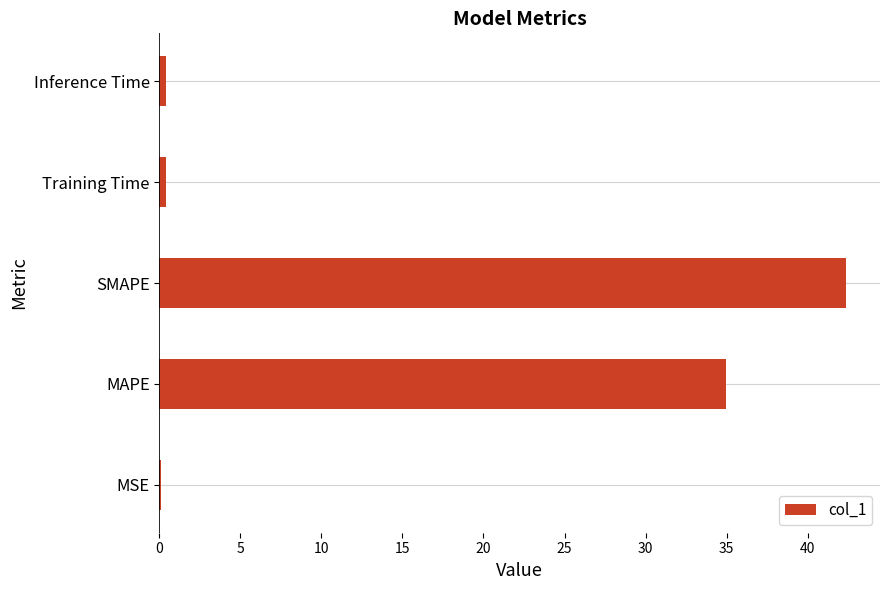

True or false: the data shows 70.6 at SMAPE.

False